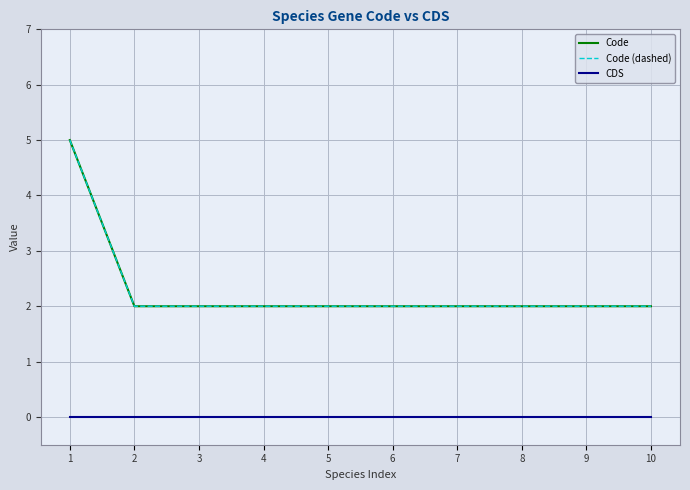

Does the chart have visible grid lines?

Yes